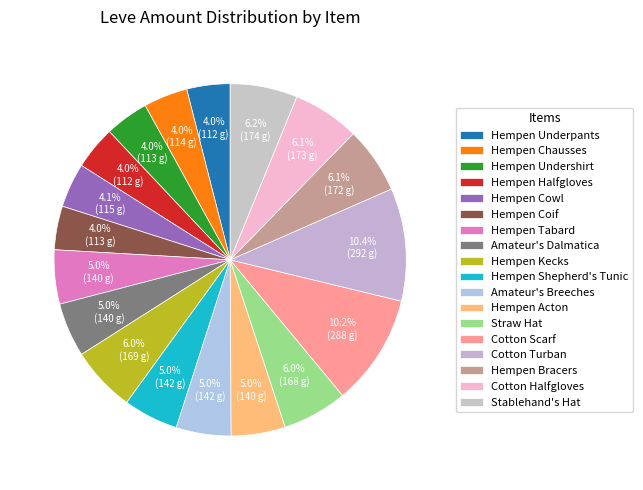

Does any single category account for the majority?

No